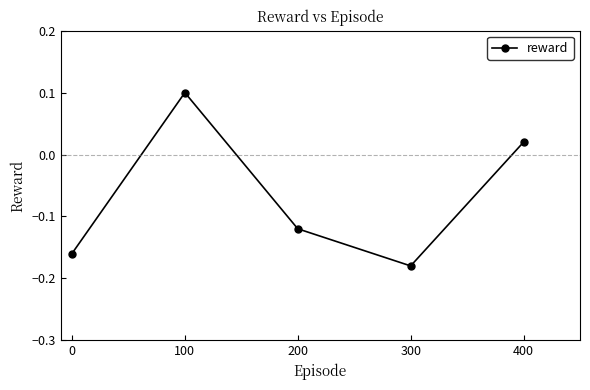

Between 300 and 100, which is larger?

100